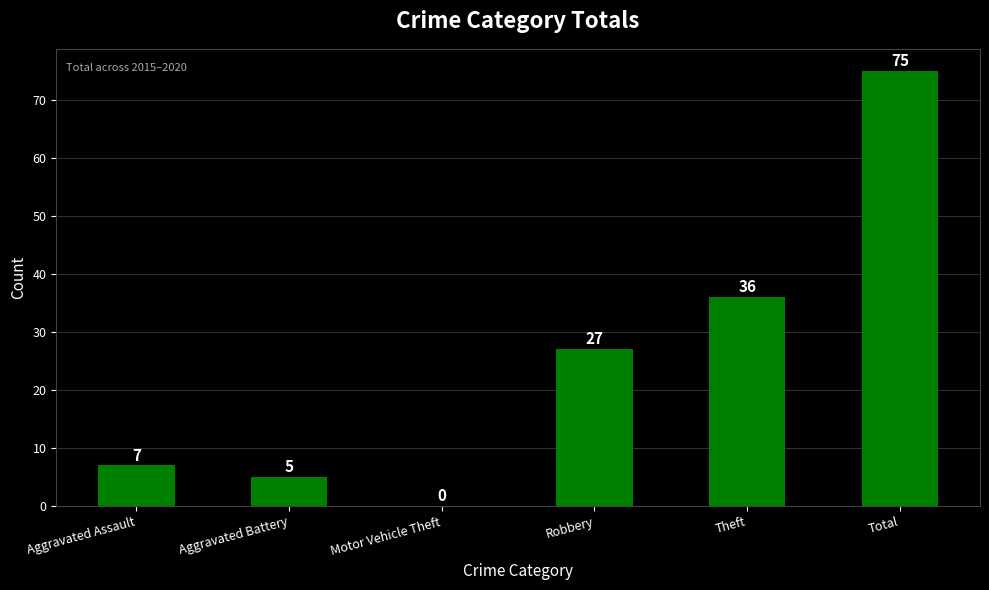

Where is the data nearest to the value 37?

Theft